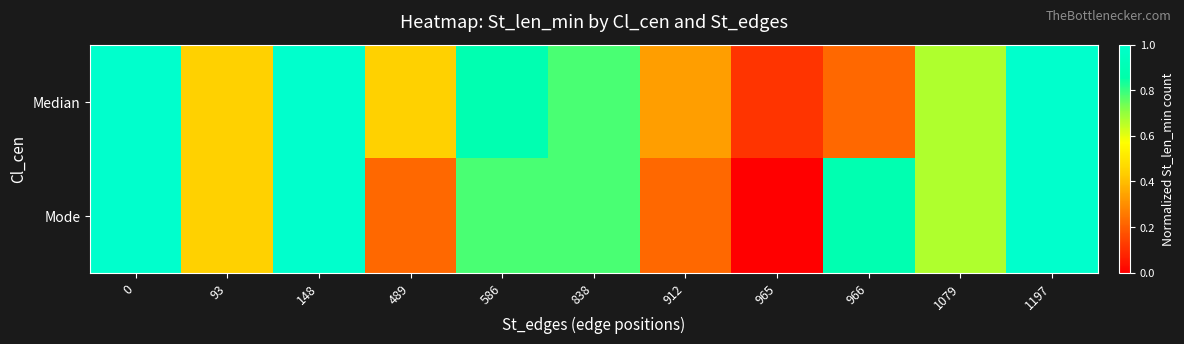

Reading right to left, list all the values displayed in this chart.

Median: 1197=1.0	1079=0.7	966=0.2	965=0.1	912=0.3	838=0.8	586=0.9	489=0.4	148=1.0	93=0.4	0=1.0
Mode: 1197=1.0	1079=0.7	966=0.9	965=0.0	912=0.2	838=0.8	586=0.8	489=0.2	148=1.0	93=0.4	0=1.0